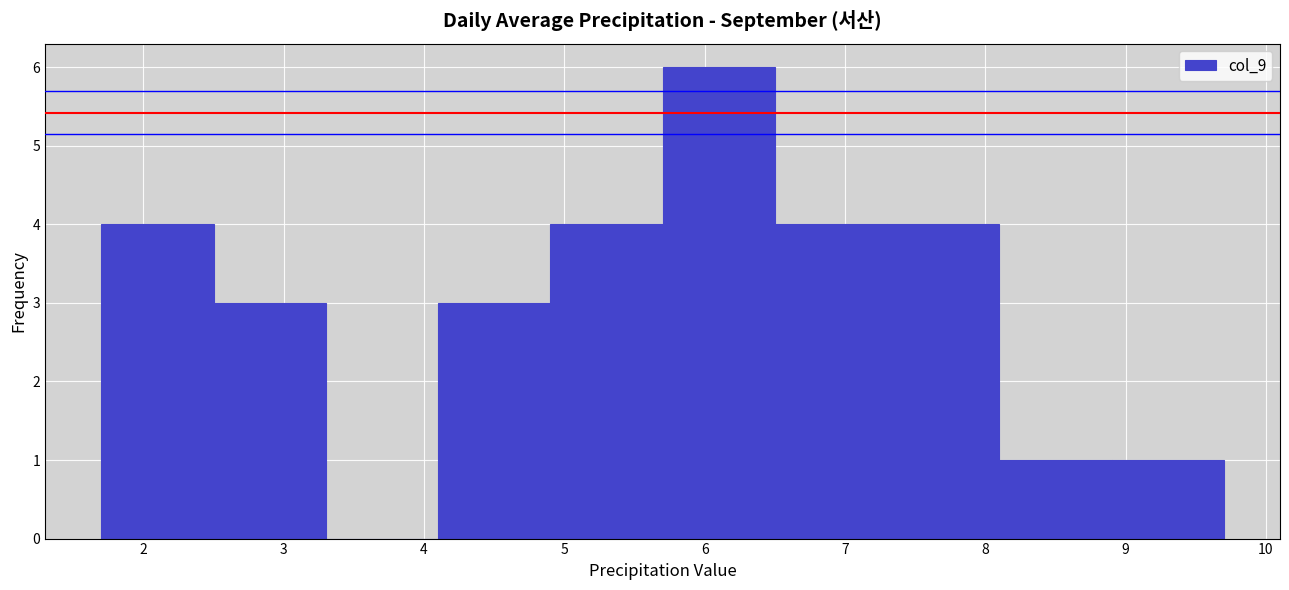

How tall is the bar that spans 4.9 to 5.7 on the x-axis? The values are not printed on the chart, so give them approximately, as read against the axis.

4